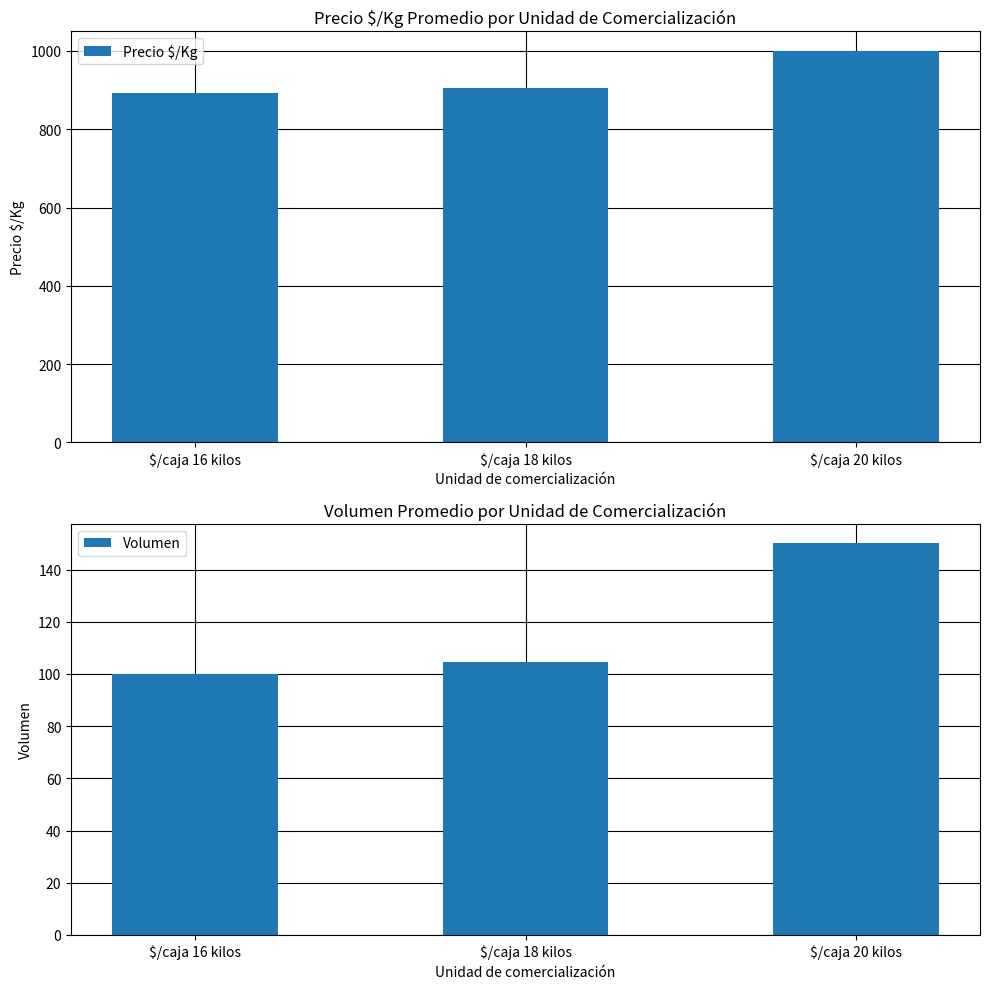

Rank the series by their maximum value, from highest to lowest.

Precio $/Kg, Volumen